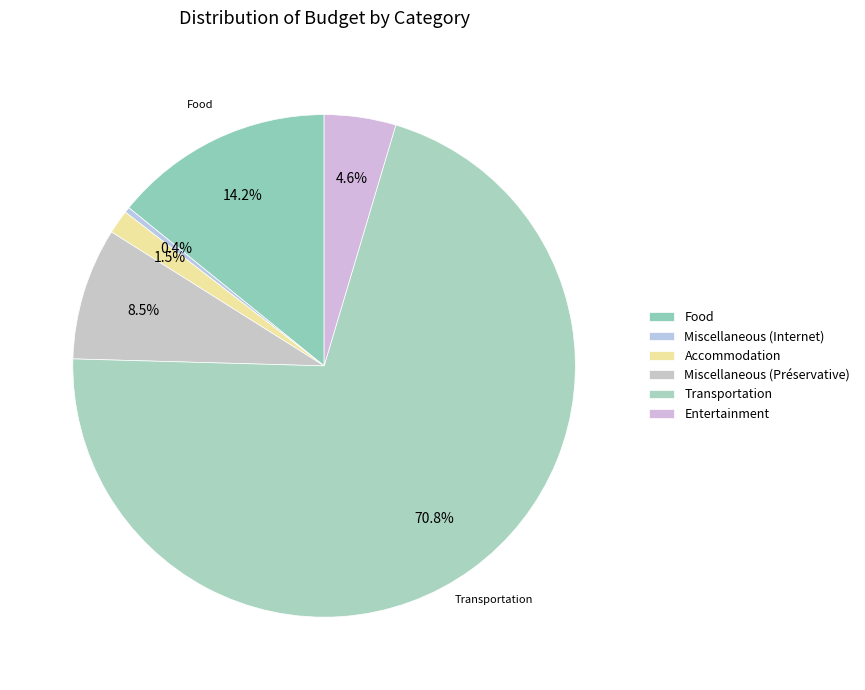

What portion of the pie excludes Miscellaneous (Internet)?

99.6%